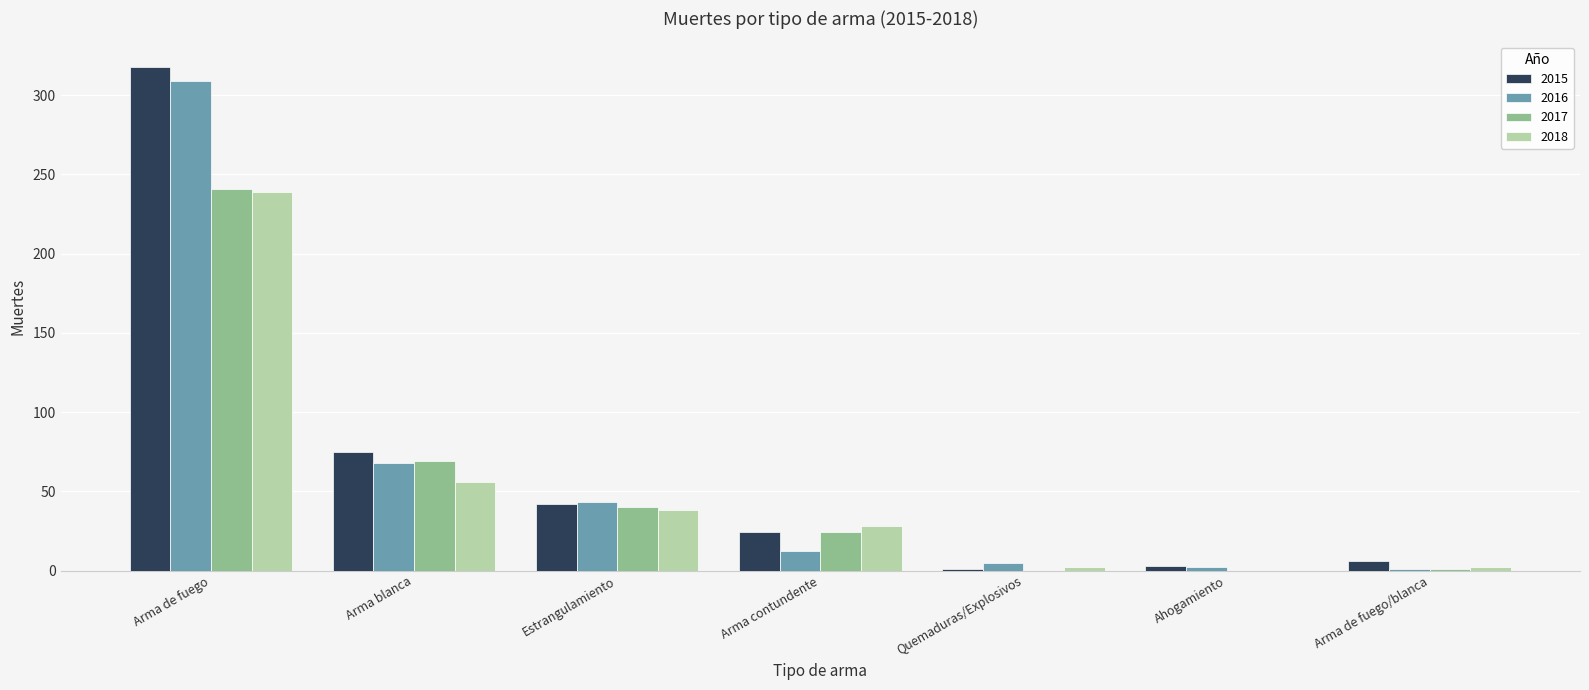

What is the sum of the 2017 values at Arma blanca and Arma de fuego?

310